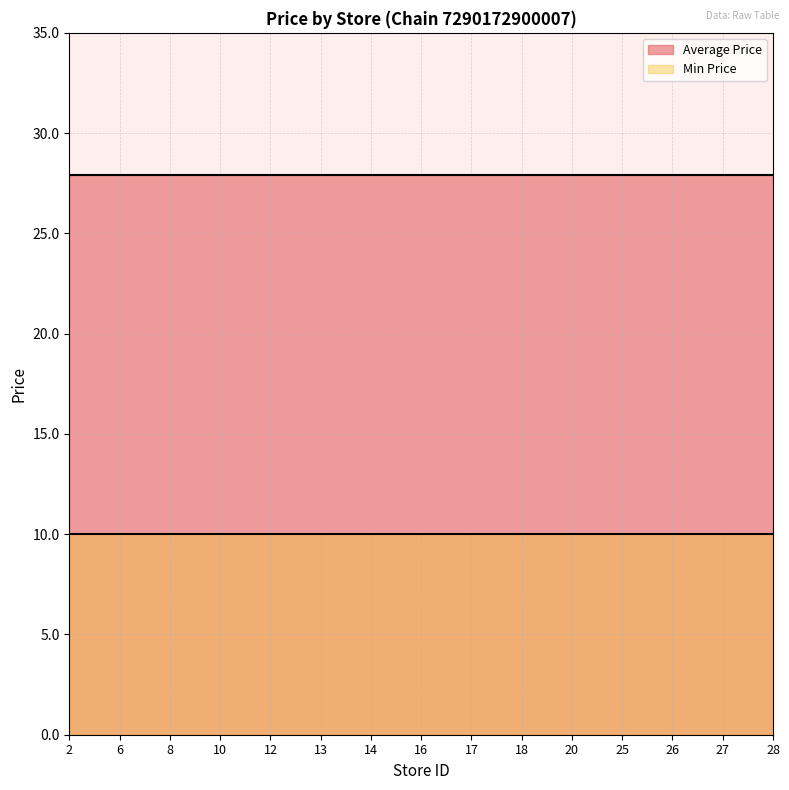

Reading left to right, what are all the values shown in this chart?

Average Price: 27.9	27.9	27.9	27.9	27.9	27.9	27.9	27.9	27.9	27.9	27.9	27.9	27.9	27.9	27.9
Min Price: 10.0	10.0	10.0	10.0	10.0	10.0	10.0	10.0	10.0	10.0	10.0	10.0	10.0	10.0	10.0